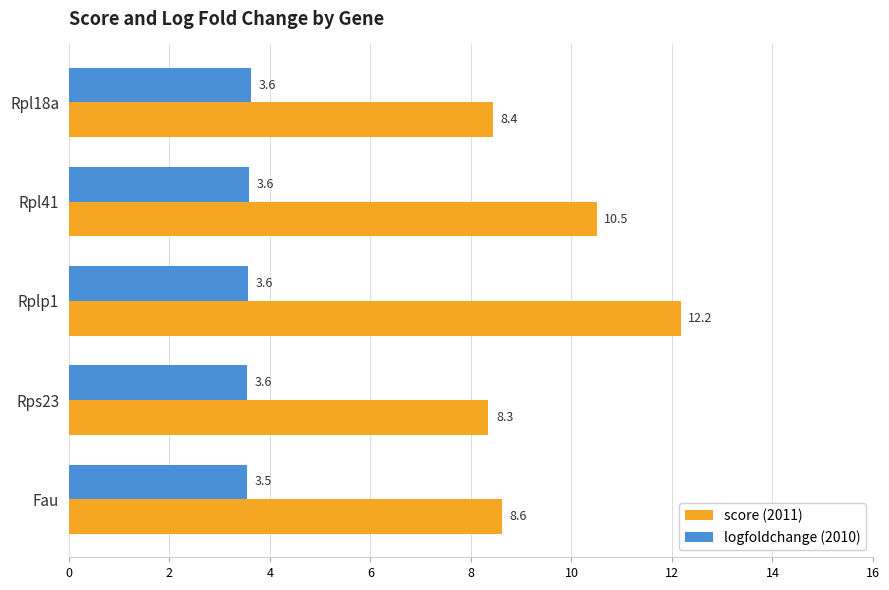

What is the difference between the highest and lowest values at Rplp1?

8.6